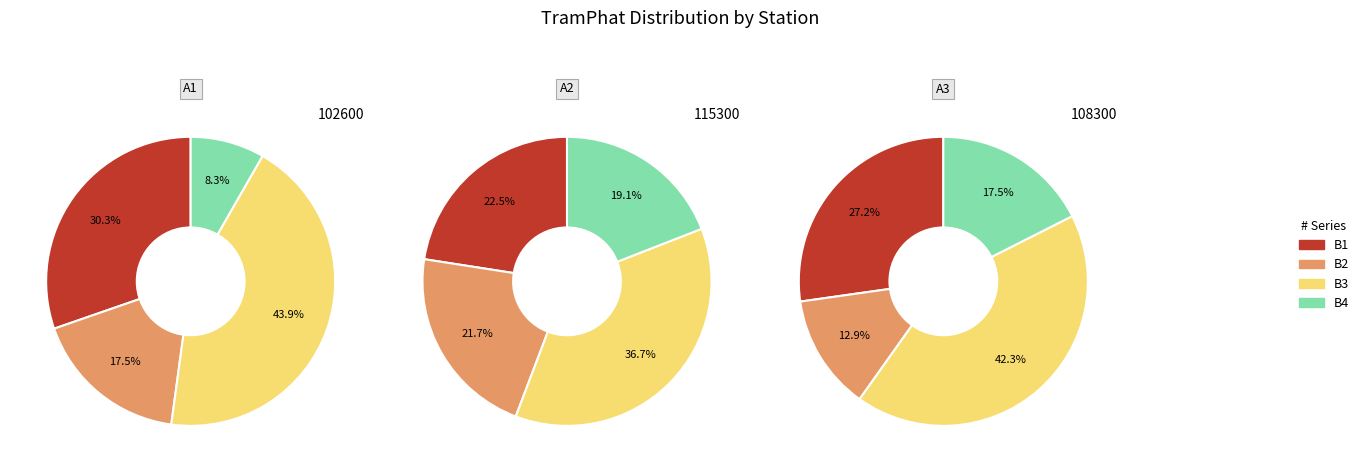

To the nearest percent, what is the difference between the A1 and A2 slice percentages?

27%